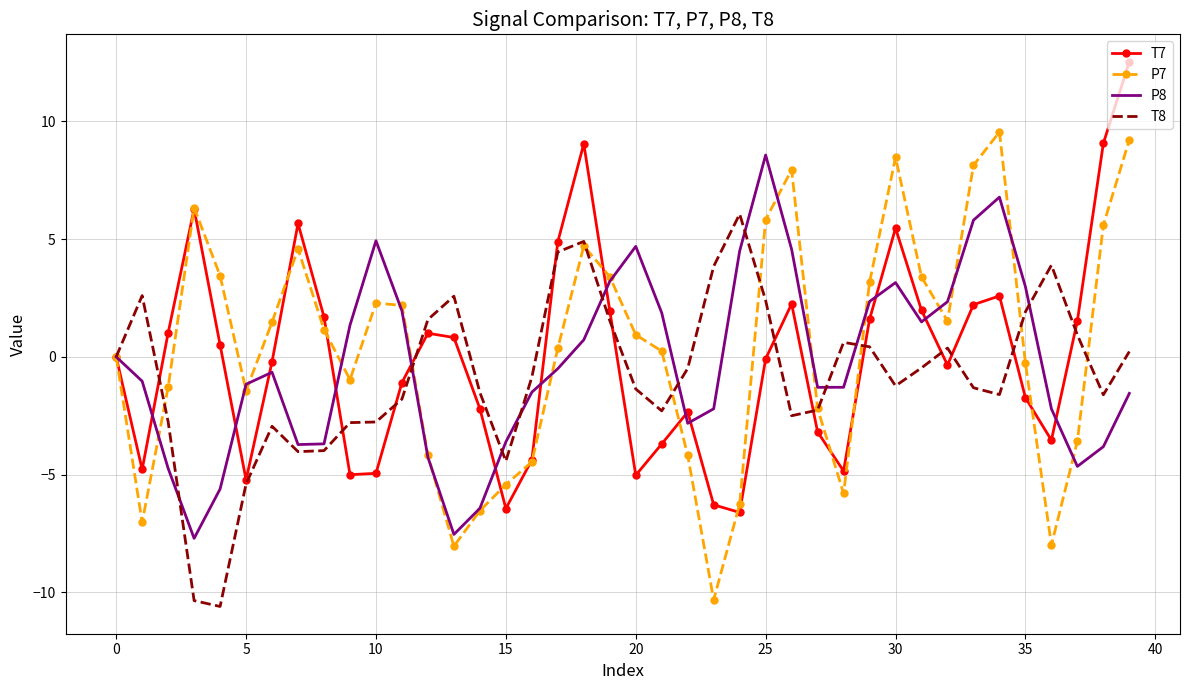

What is the highest value of the T7 series?

12.5